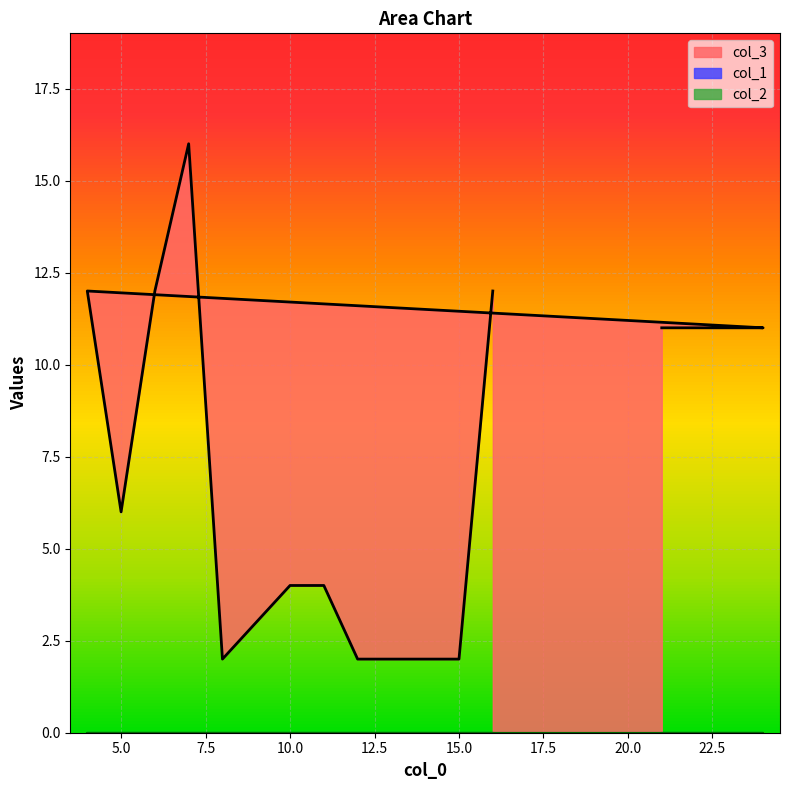

What is the spread (max minus min) of values at 22?

11